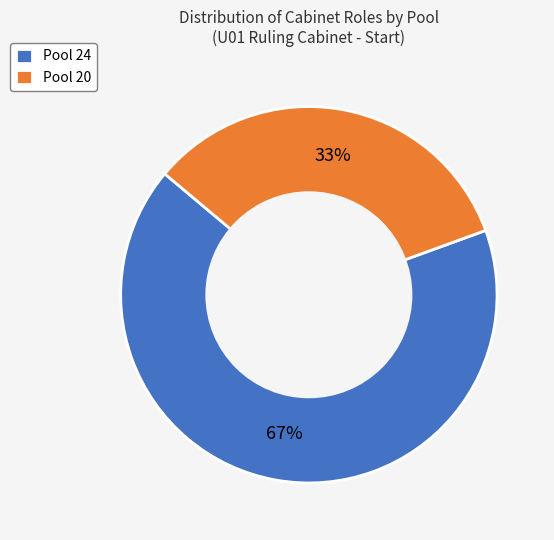

What percentage is the Pool 20 slice, to the nearest percent?

33%